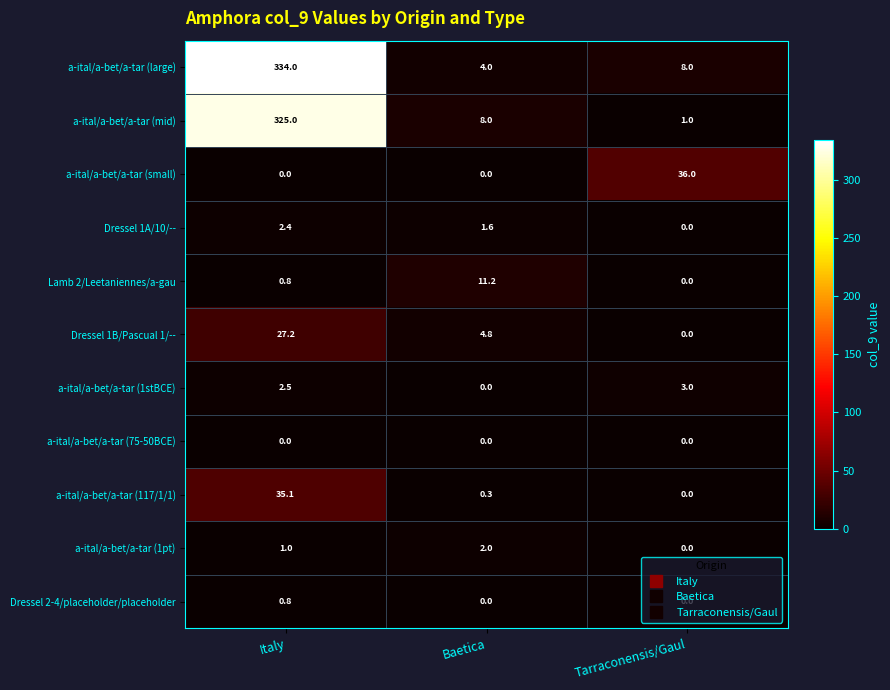

Which series has the largest total across all categories?

a-ital/a-bet/a-tar (large)